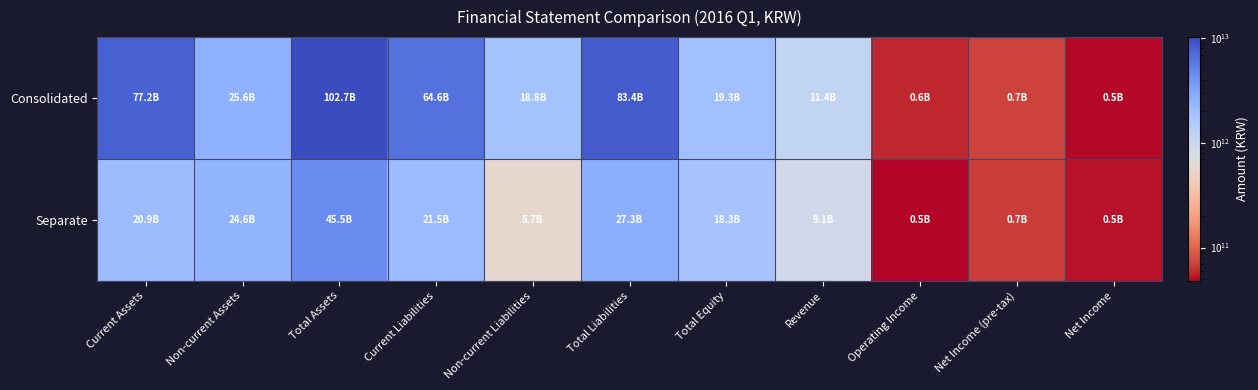

What is the spread (max minus min) of values at Total Liabilities?

5615675666000